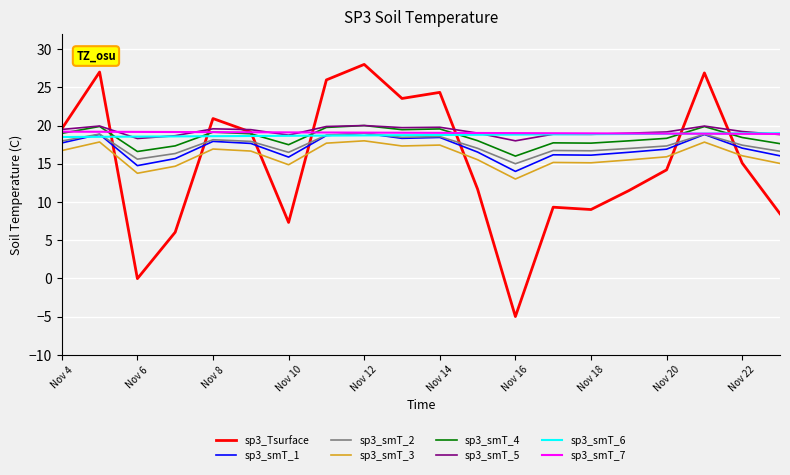

What is the smallest value displayed?

-5.0